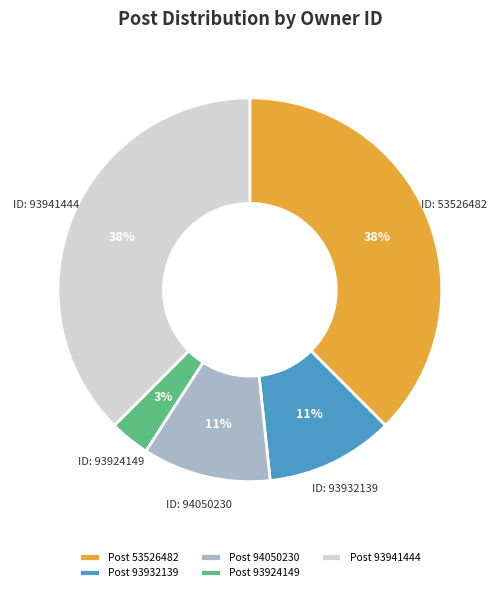

The Post 94050230 slice represents 1% of the pie. True or false?

False